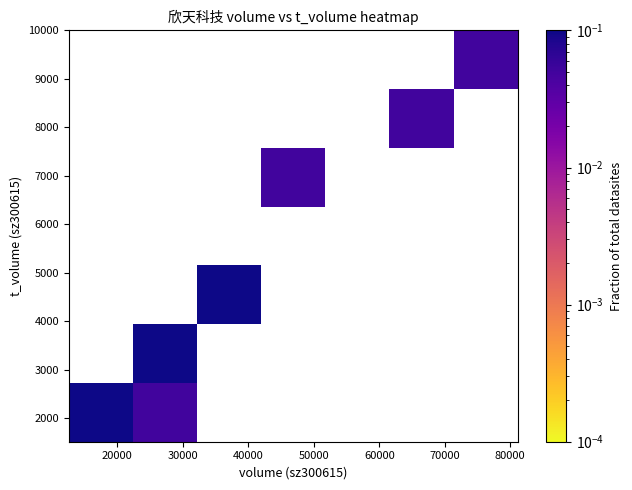

Count the number of categories in the chart.

7